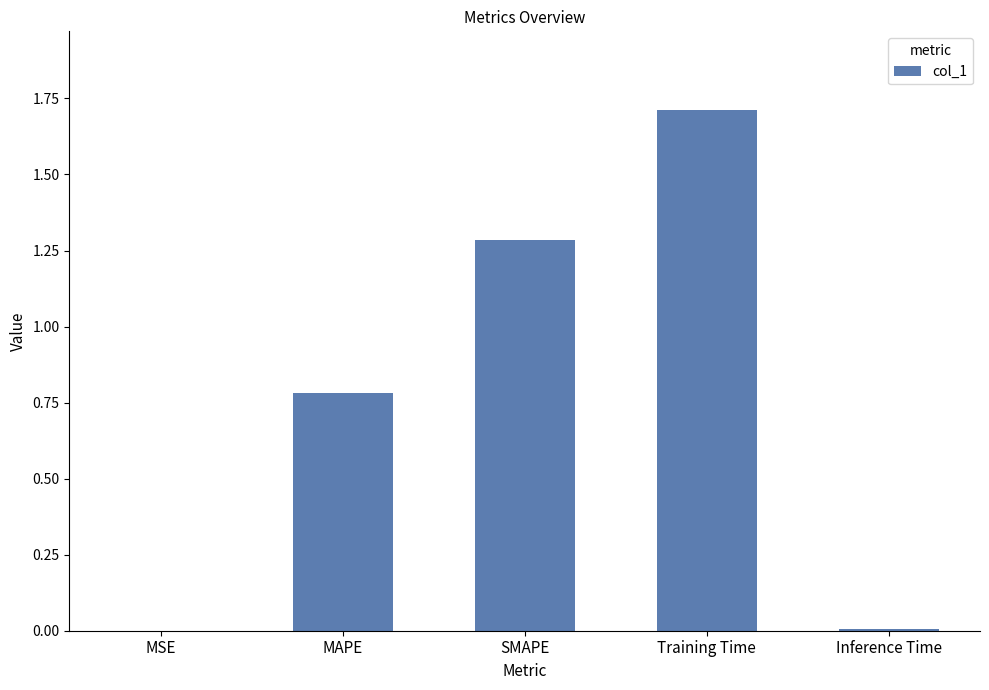

Which has a higher value, MAPE or MSE?

MAPE